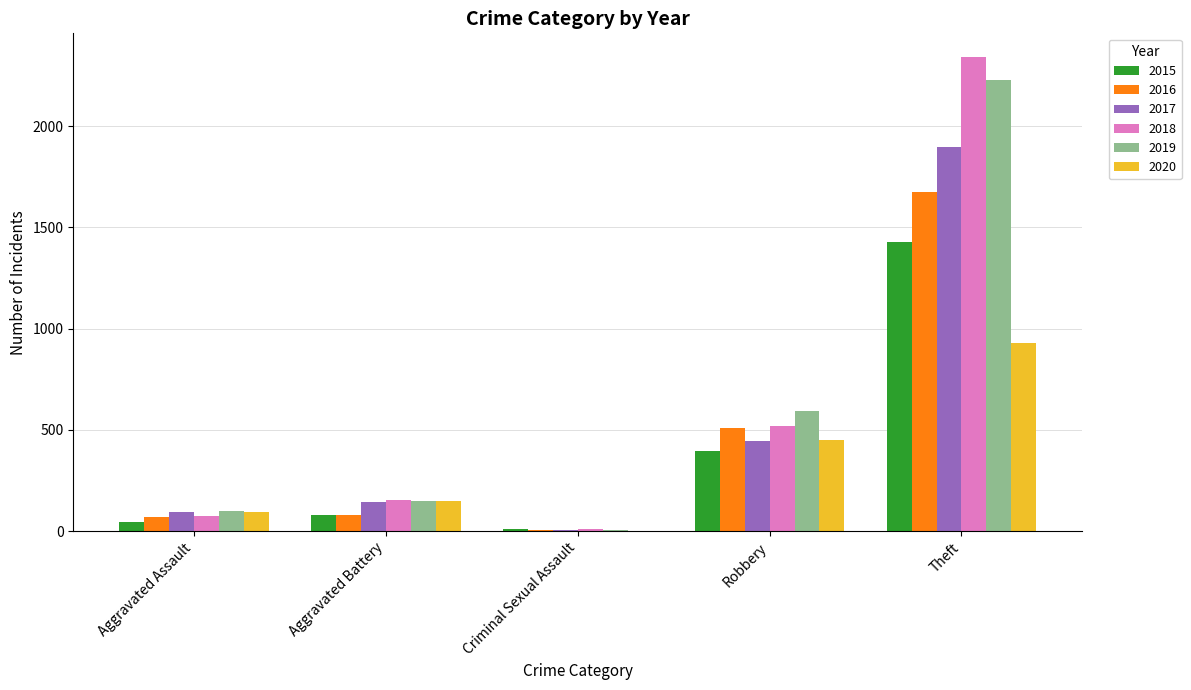

Which category has the highest value in the 2019 series?

Theft